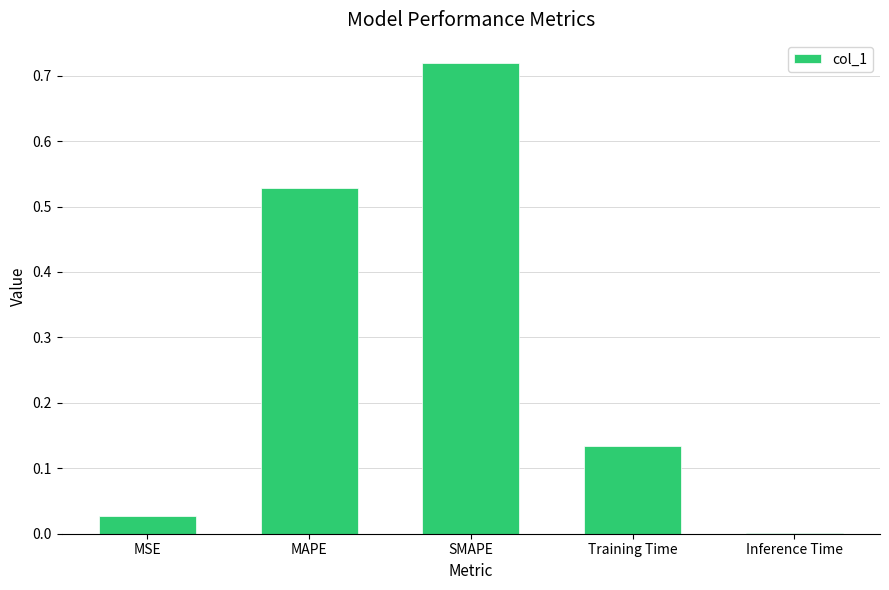

What is the change in value from SMAPE to Training Time?

-0.6